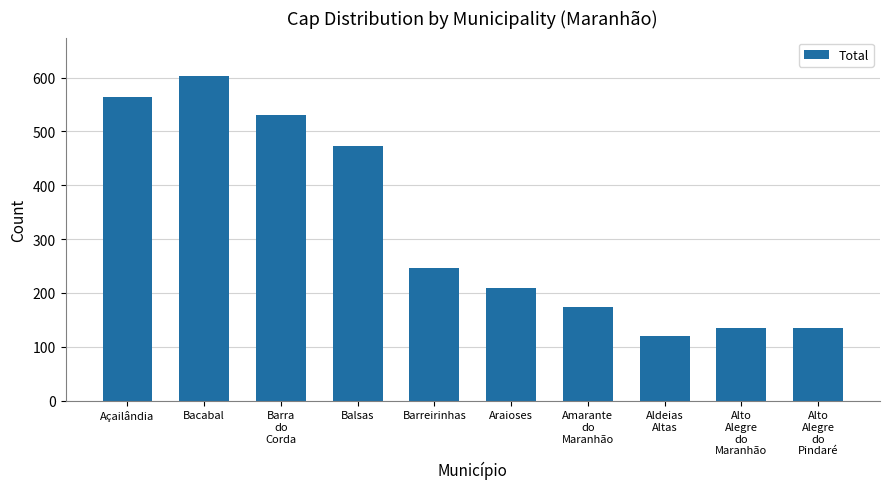

What is the sum of the values at Araioses and Amarante
do
Maranhão?

383